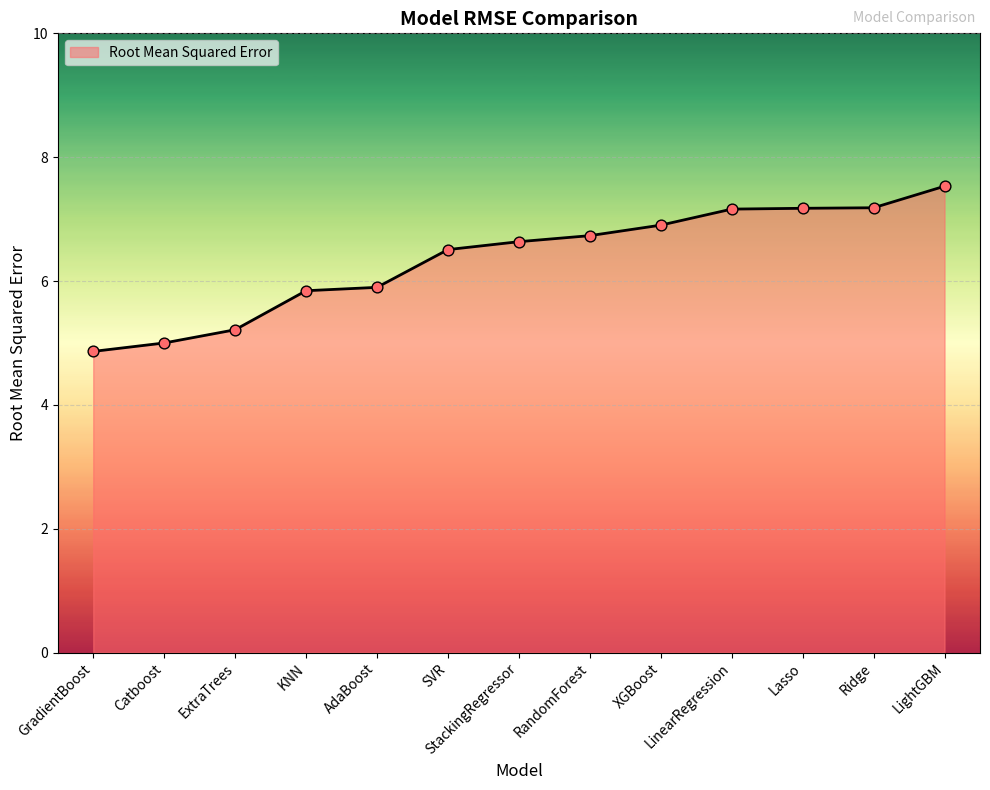

Between XGBoost and SVR, which is larger?

XGBoost